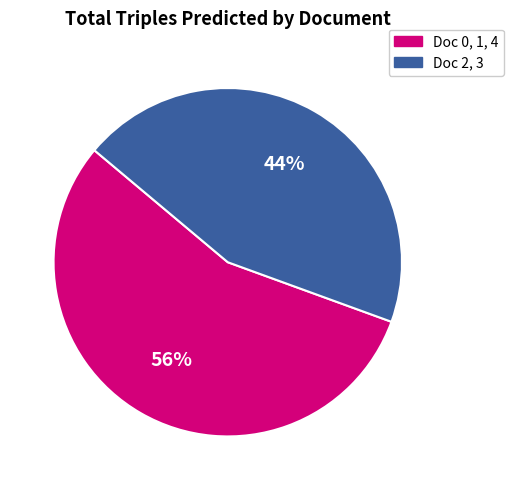

Count the number of slices in the pie.

2